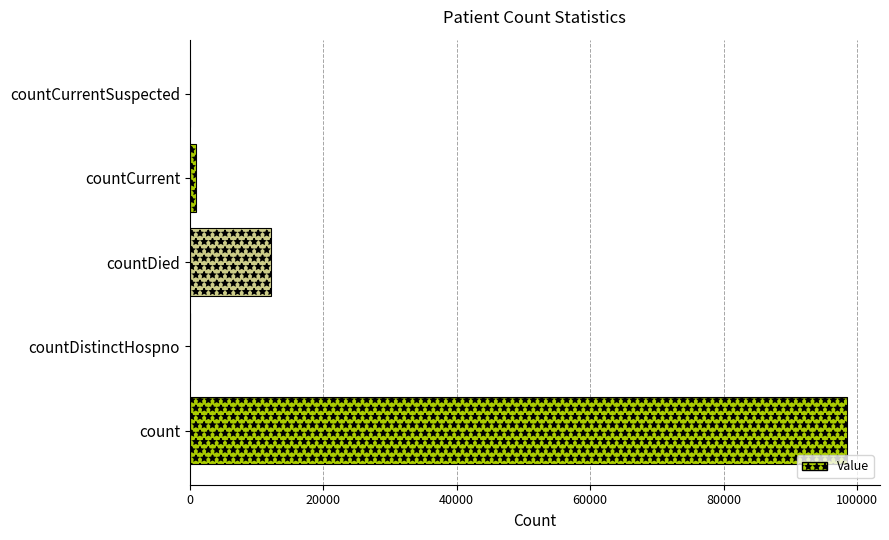

Reading top to bottom, extract all data points from this chart.

countCurrentSuspected=0	countCurrent=950	countDied=12119	countDistinctHospno=0	count=98511